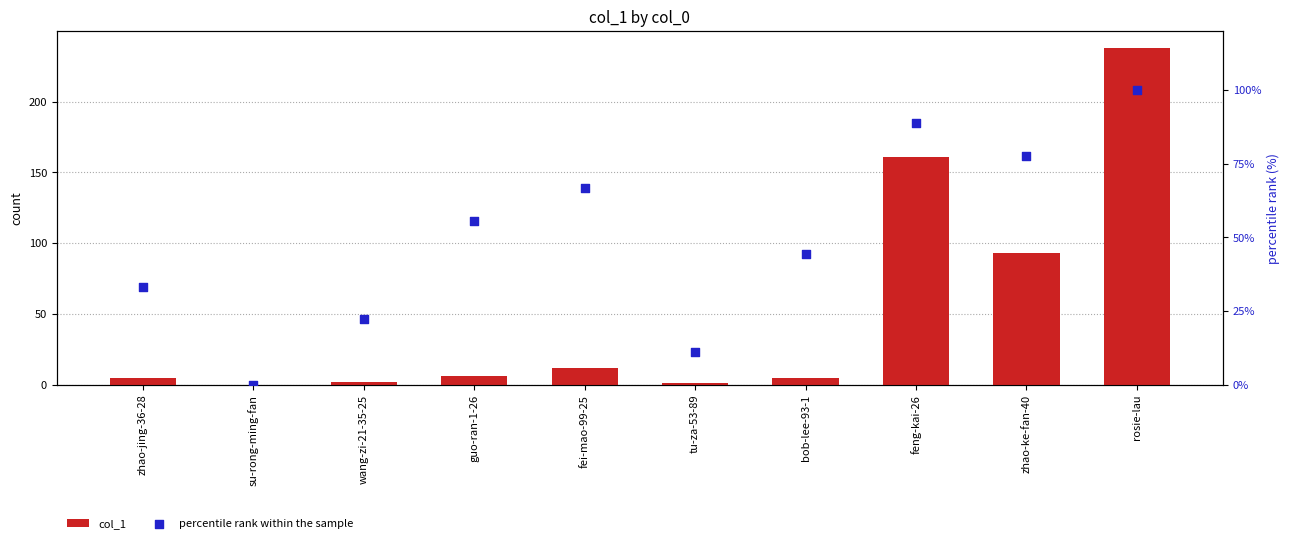

Which series has the largest total across all categories?

col_1